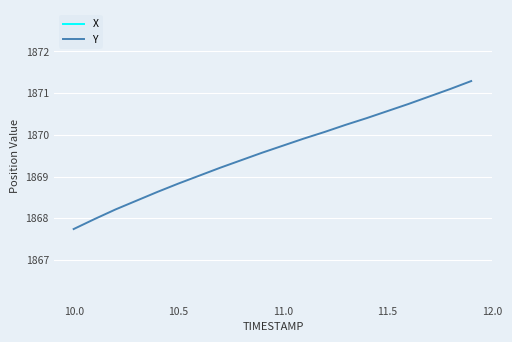

List the series in order of their peak value, highest first.

X, Y